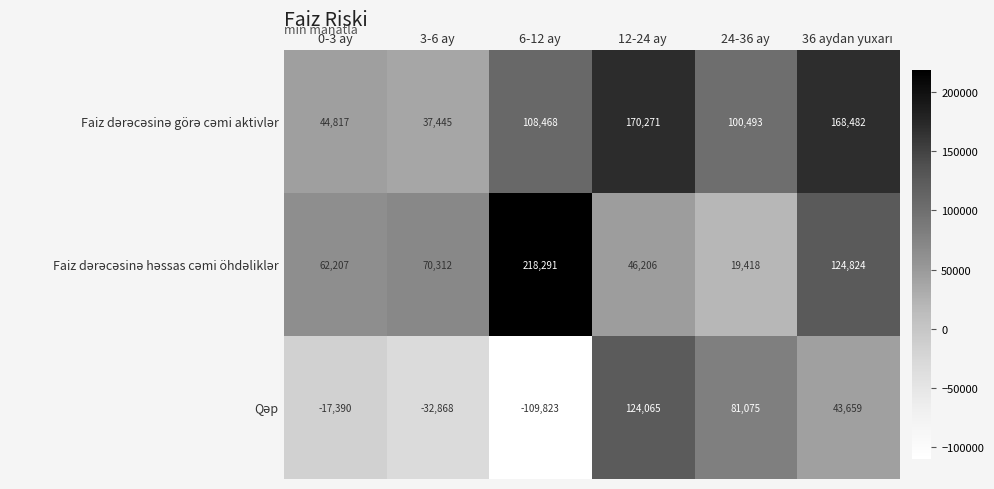

What is the spread (max minus min) of values at 6-12 ay?

328114